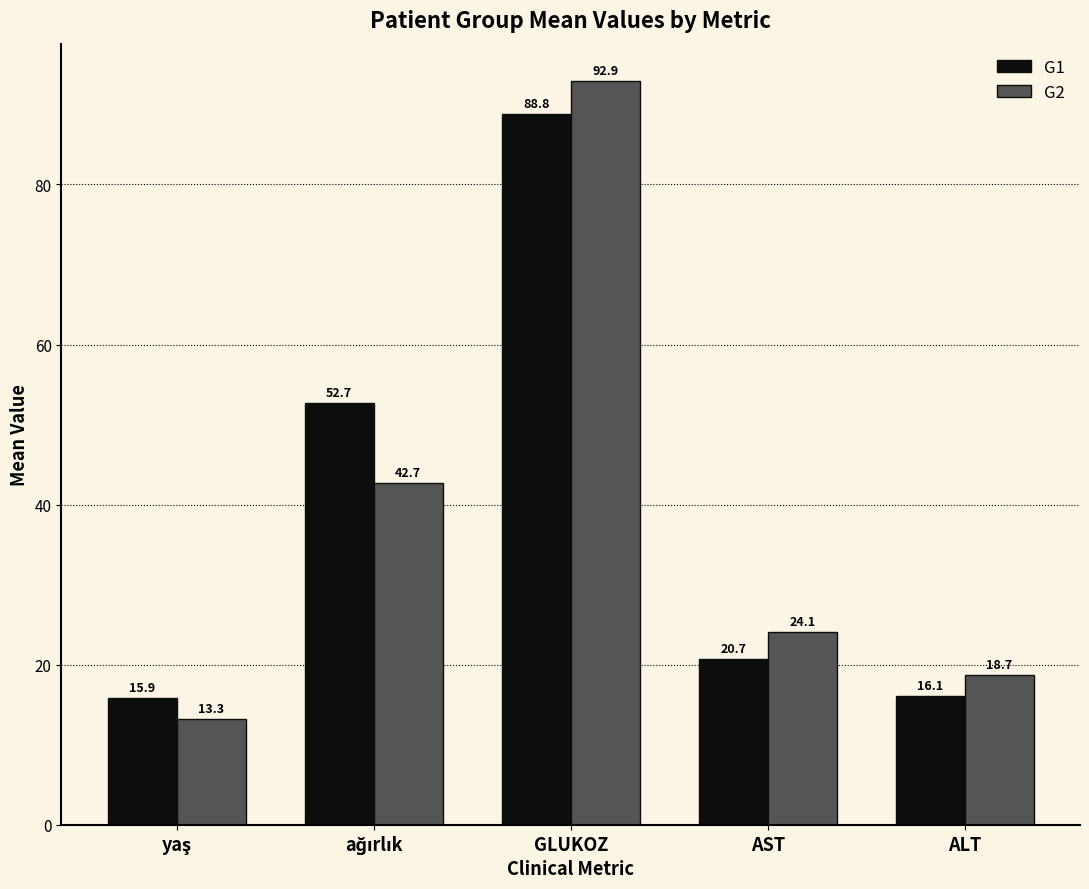

True or false: G2 has a value of 39.1 at GLUKOZ.

False